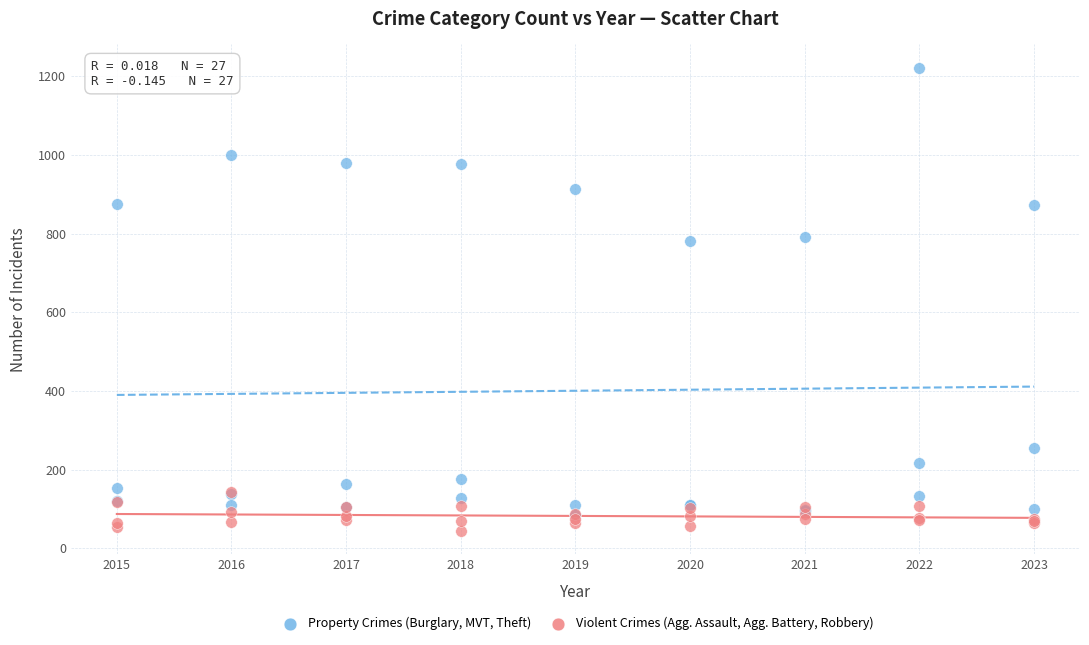

Which series contains the highest Y value?

Property Crimes (Burglary, MVT, Theft)